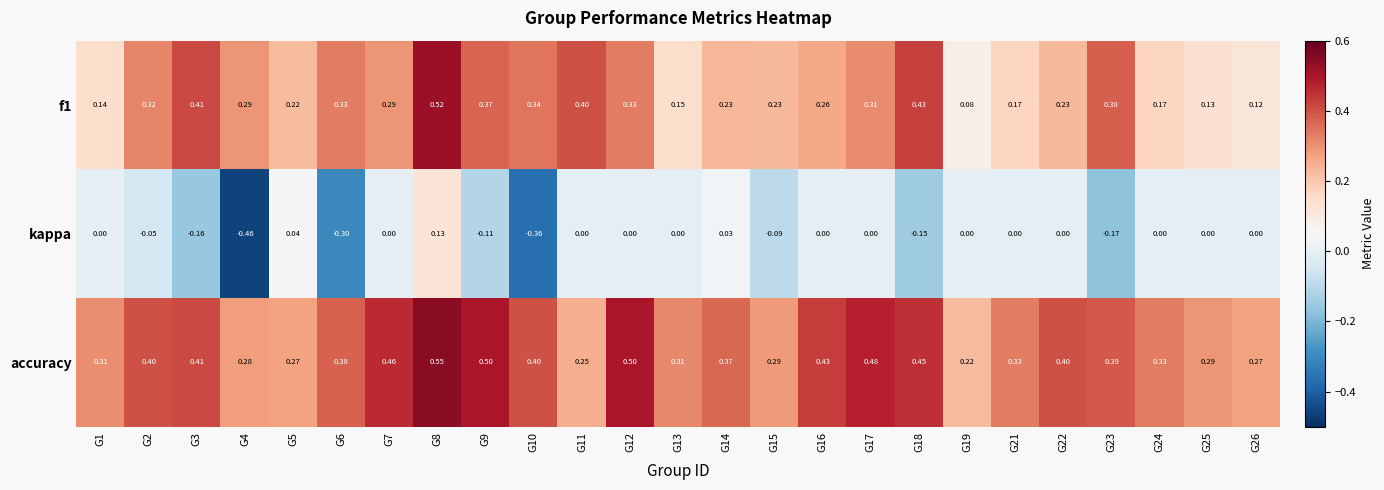

Which series changed the most between G6 and G13?

kappa